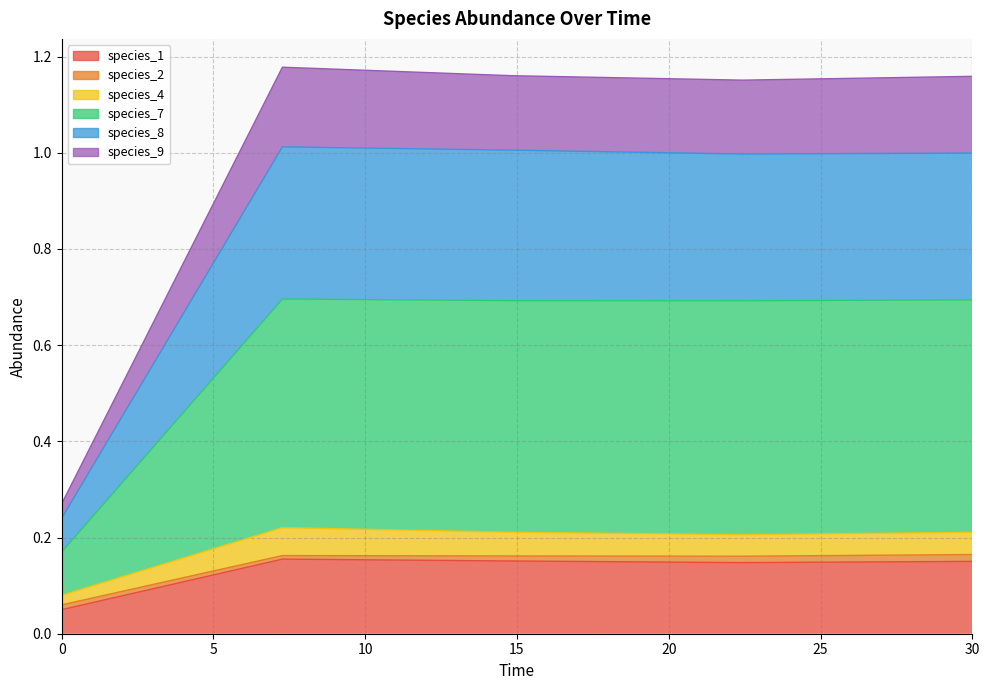

True or false: species_9 and species_8 cross at least once.

False